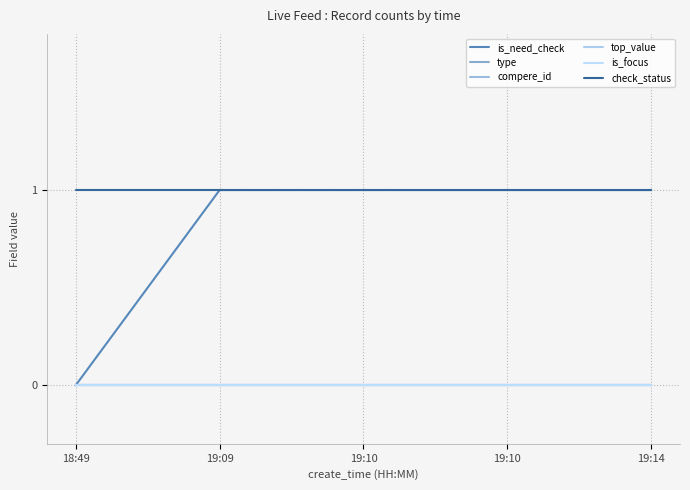

How many lines are shown in the chart?

6